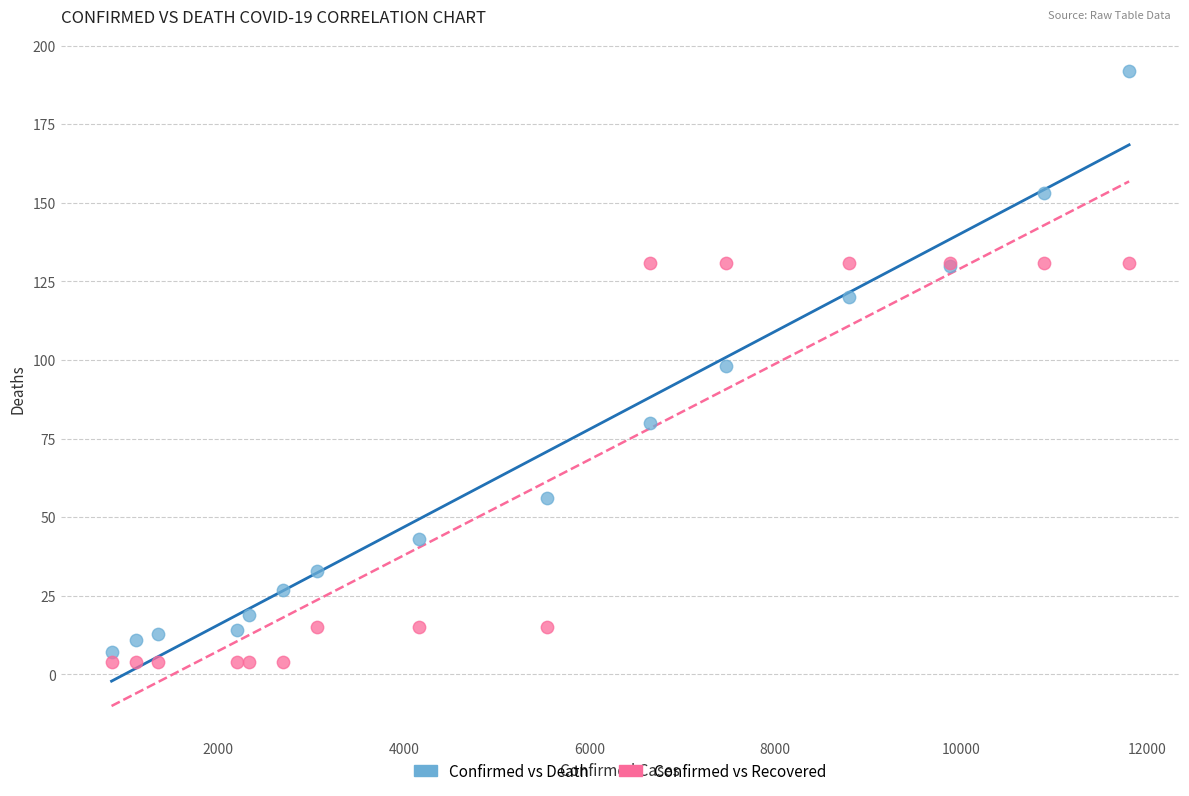

Which series contains the highest Y value?

Confirmed vs Death